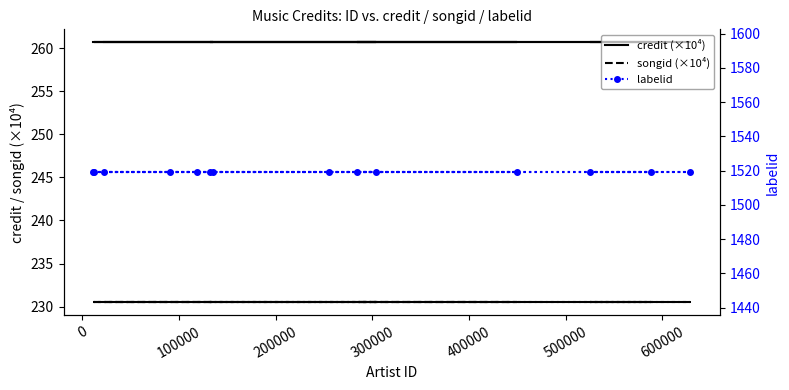

True or false: labelid has a value of 1519.0 at 500000.

True